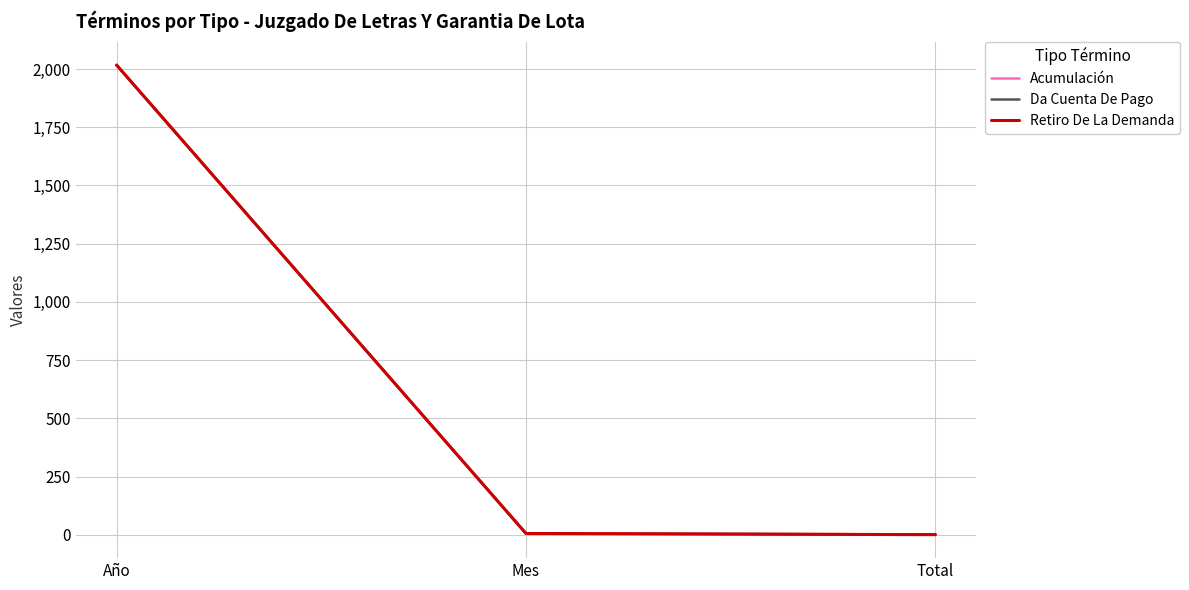

What is the label of the 1st point from the right?

Total